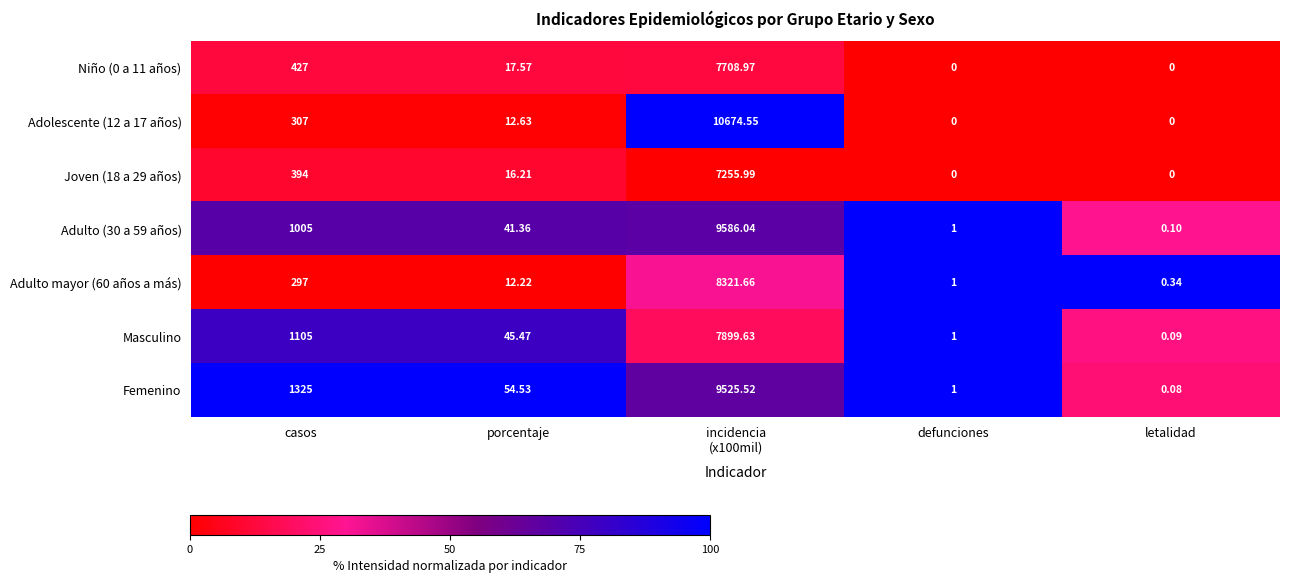

Which series changed the most between casos and porcentaje?

Femenino